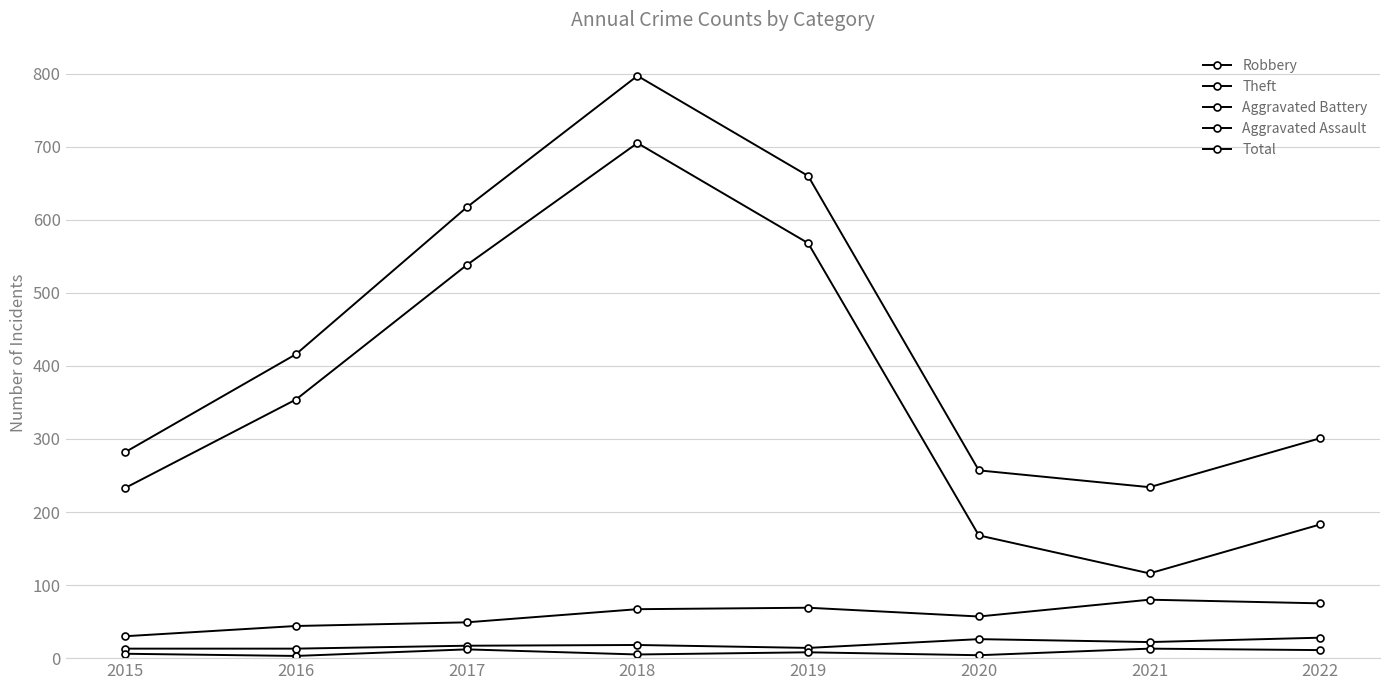

What is the difference between the maximum and second lowest values in the Aggravated Battery series?

15